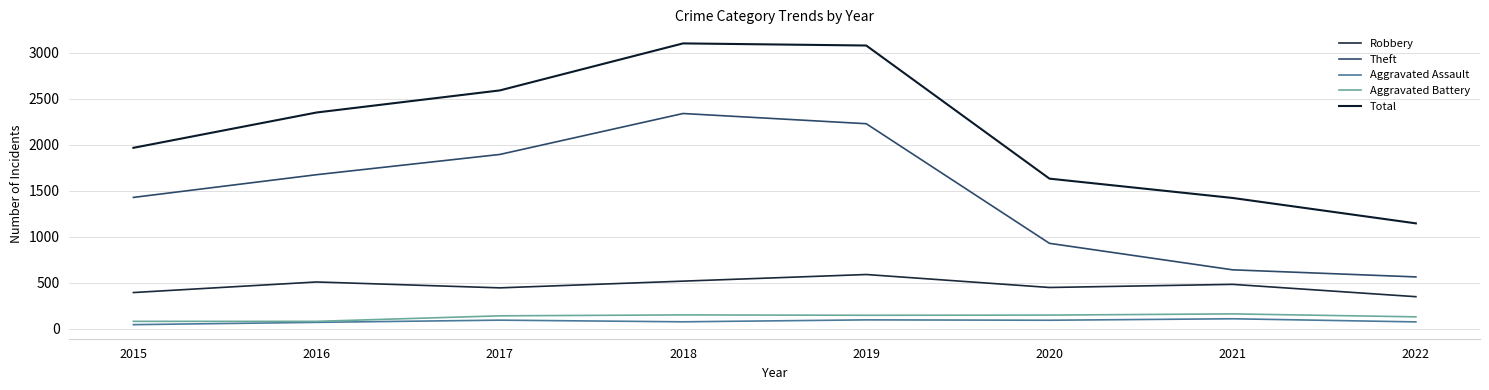

List the series in order of their peak value, lowest first.

Aggravated Assault, Aggravated Battery, Robbery, Theft, Total